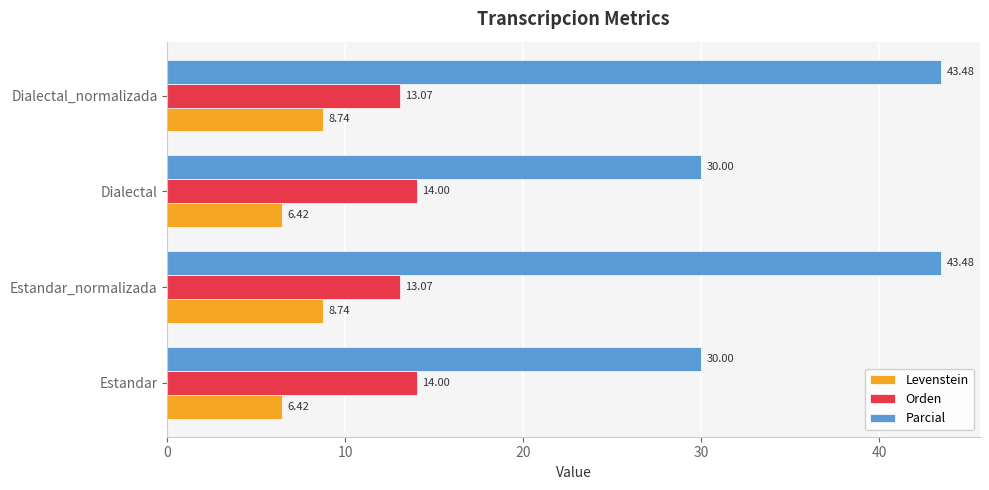

How many data points does each series have?

4